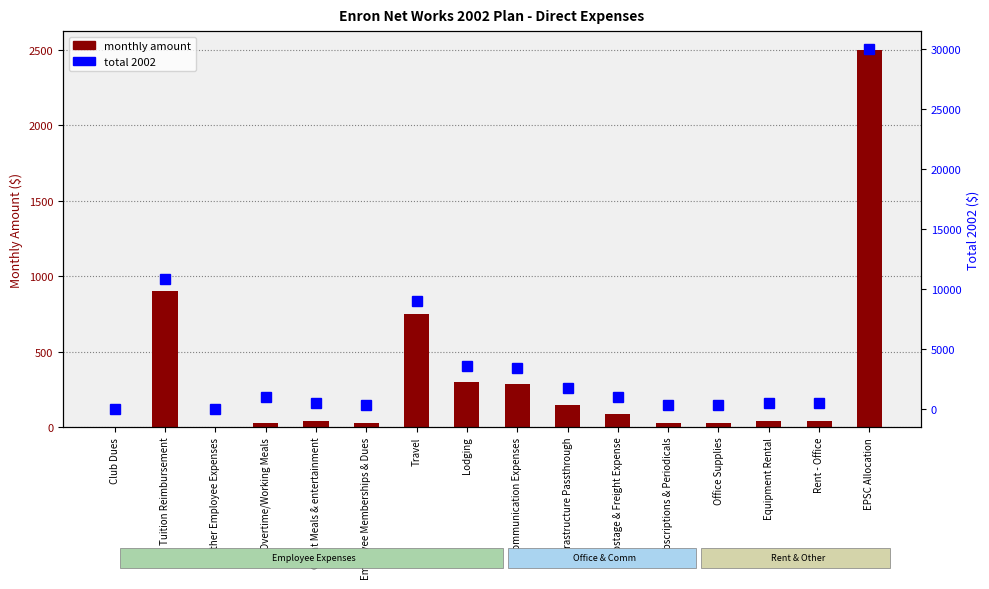

What are all the series names shown in the legend?

monthly amount, total 2002